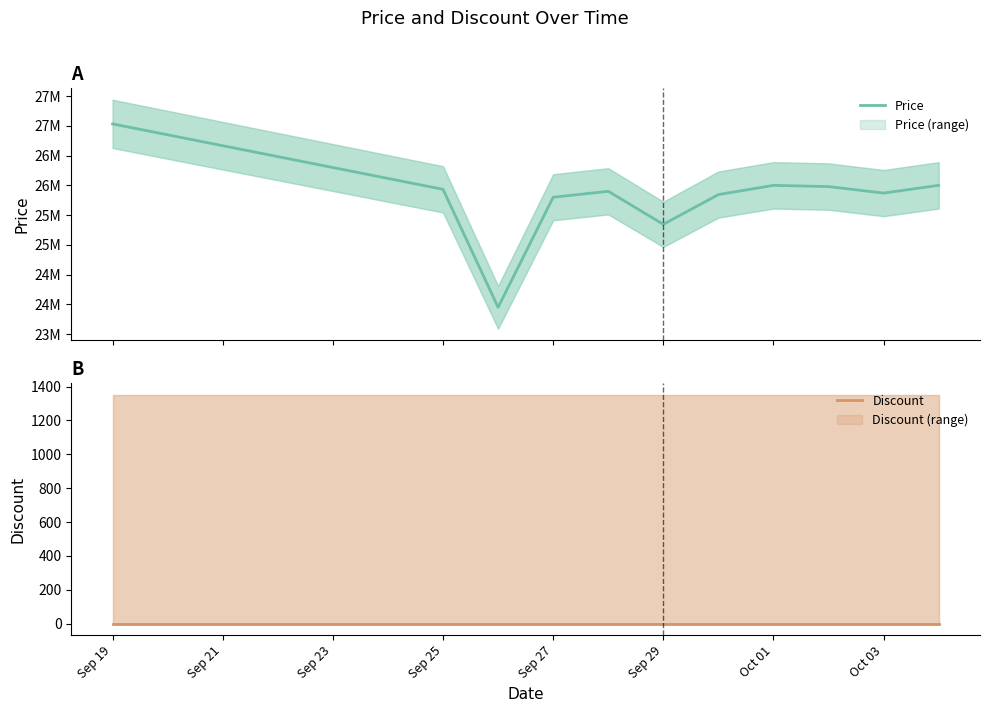

What is the value of the Price point at the 11th from the left?

26000000